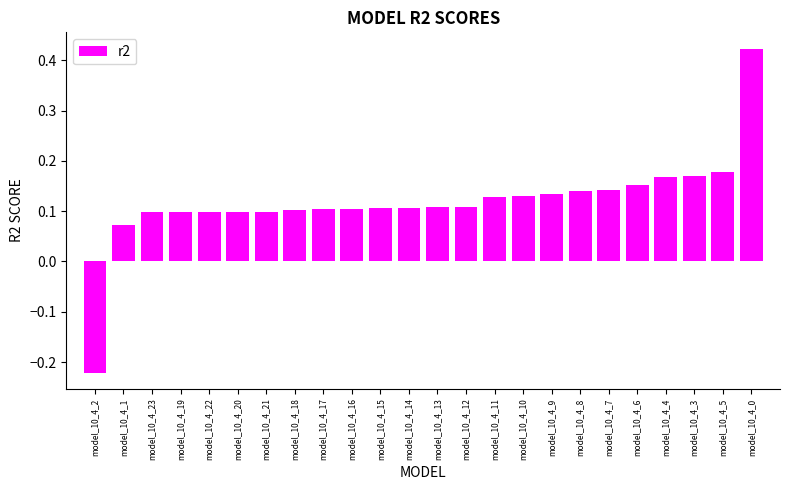

What is the sum of all values?

2.8